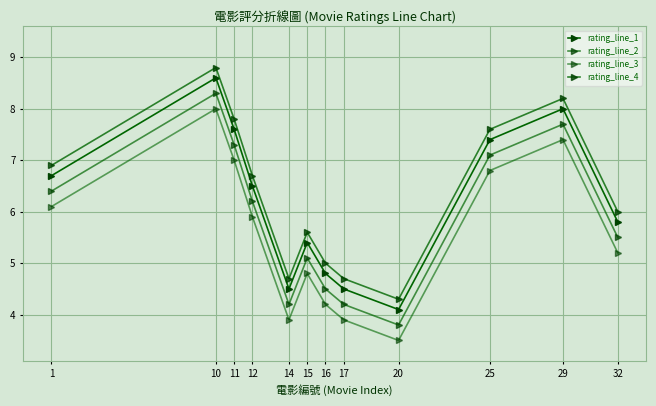

How many distinct data groups are displayed?

4